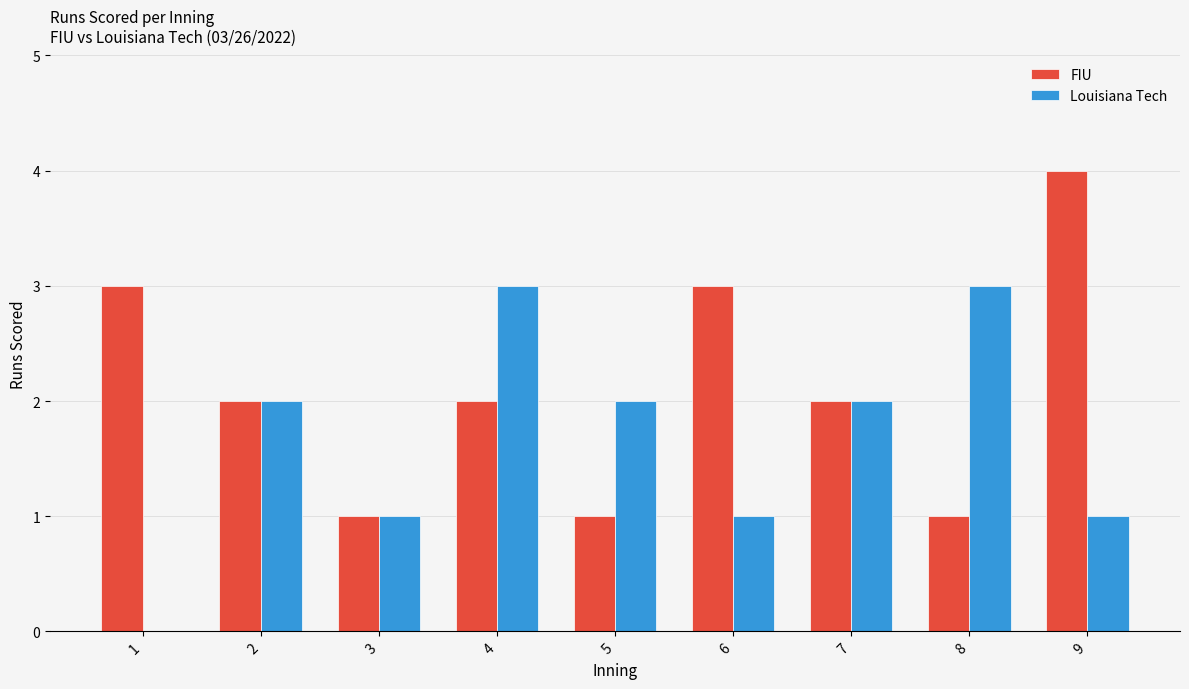

How many data points does each series have?

9